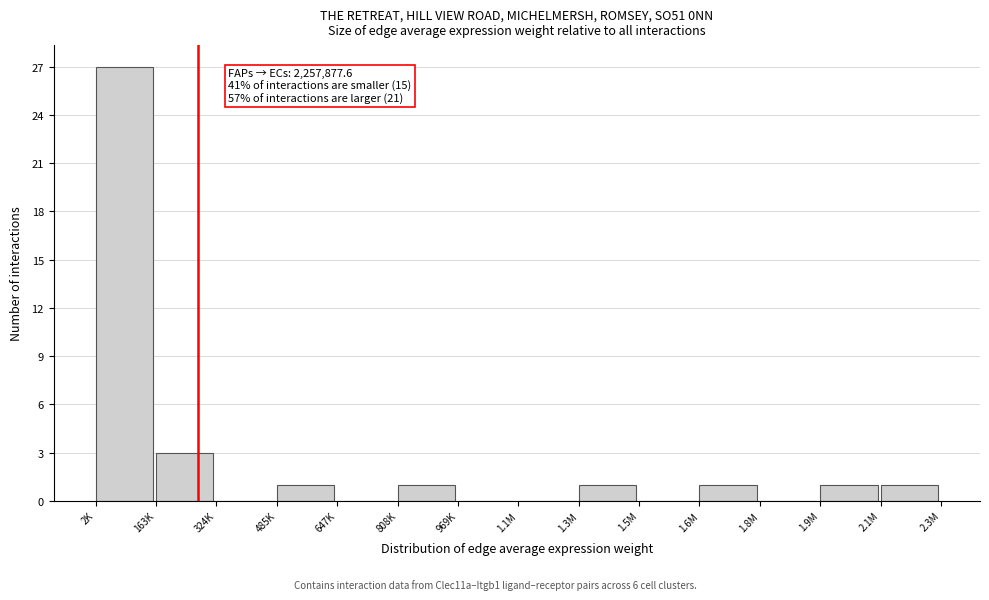

Reading right to left, list all the values displayed in this chart.

2.1M=1	1.9M=1	1.8M=0	1.6M=1	1.5M=0	1.3M=1	1.1M=0	969K=0	808K=1	647K=0	485K=1	324K=0	163K=3	2K=27